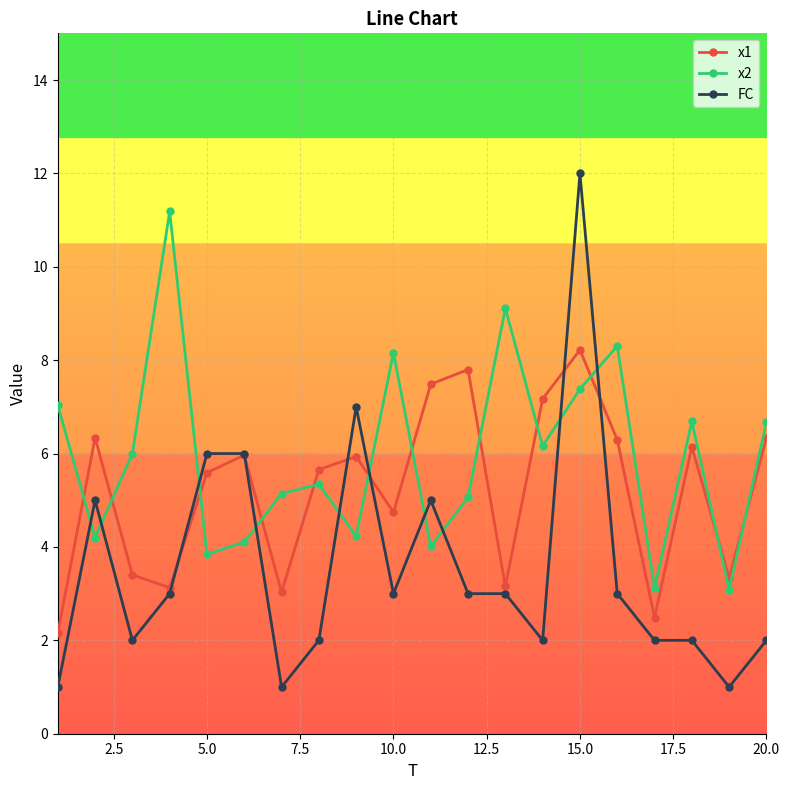

What is the value of the x1 point at the 9th from the left?

5.9